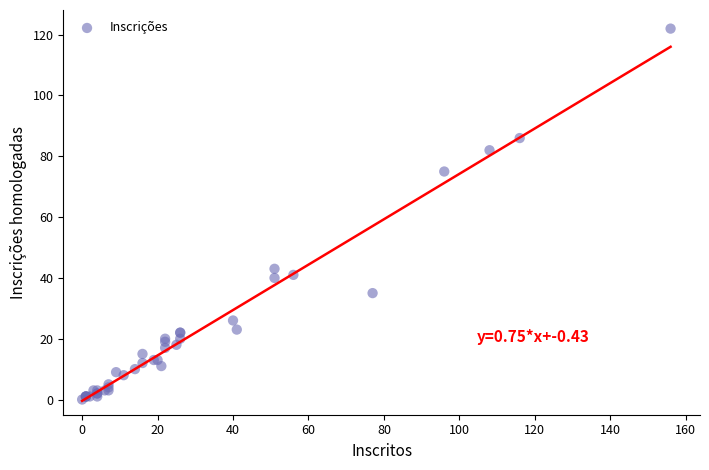

What Y value in the scatter plot is closest to 61?

75